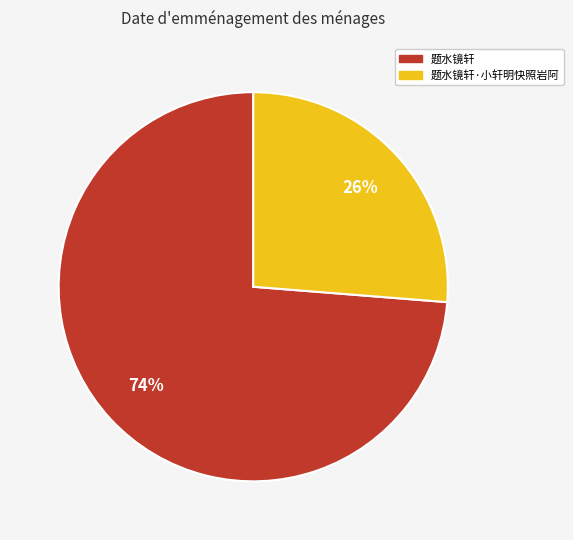

To the nearest percent, what percentage of the pie is 题水镜轩?

74%